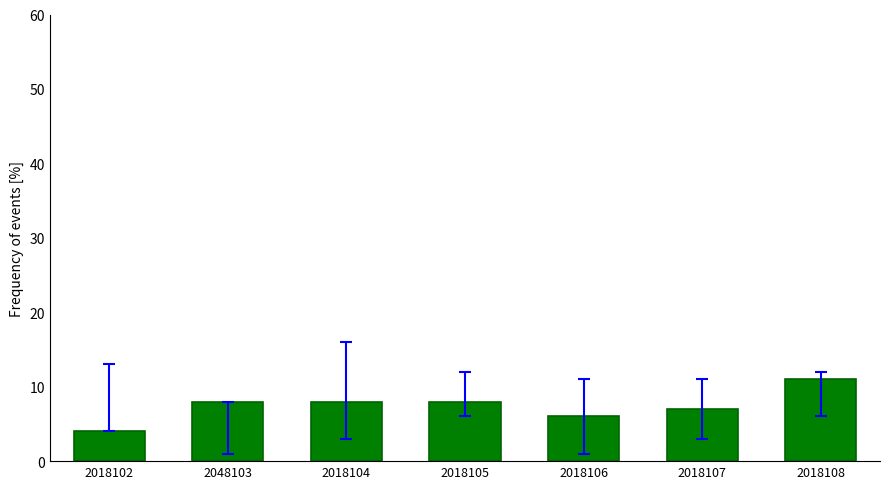

What is the sum of the values at 2018106 and 2018107?

13